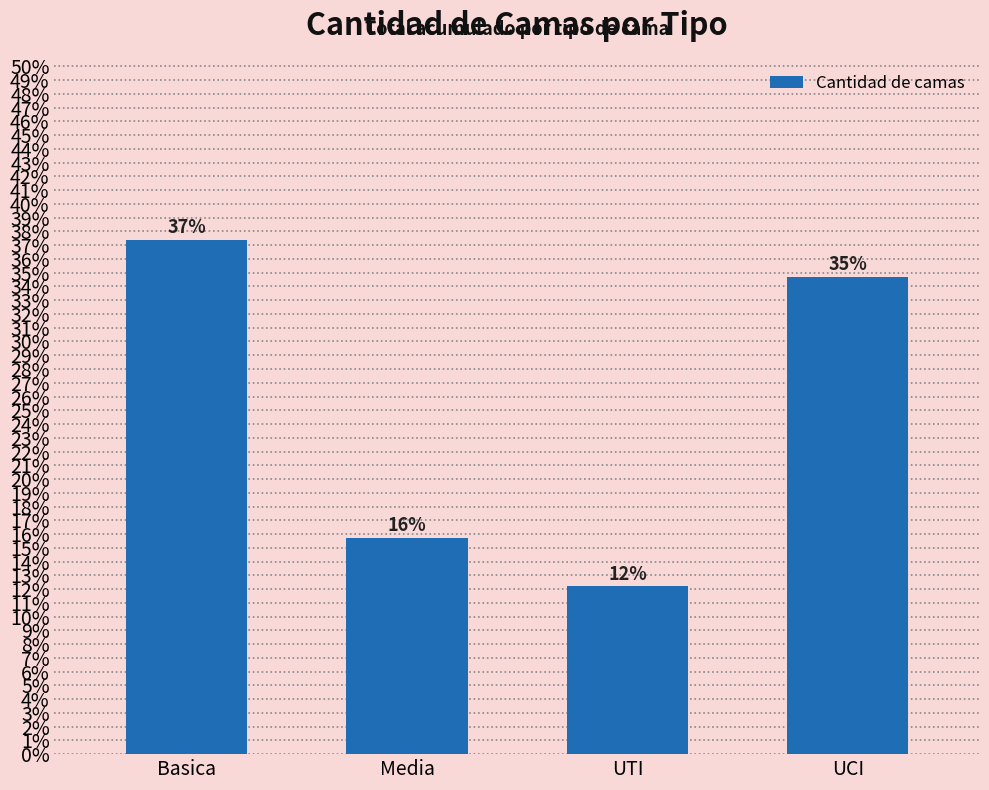

What is the label of the 1st bar from the right?

UCI